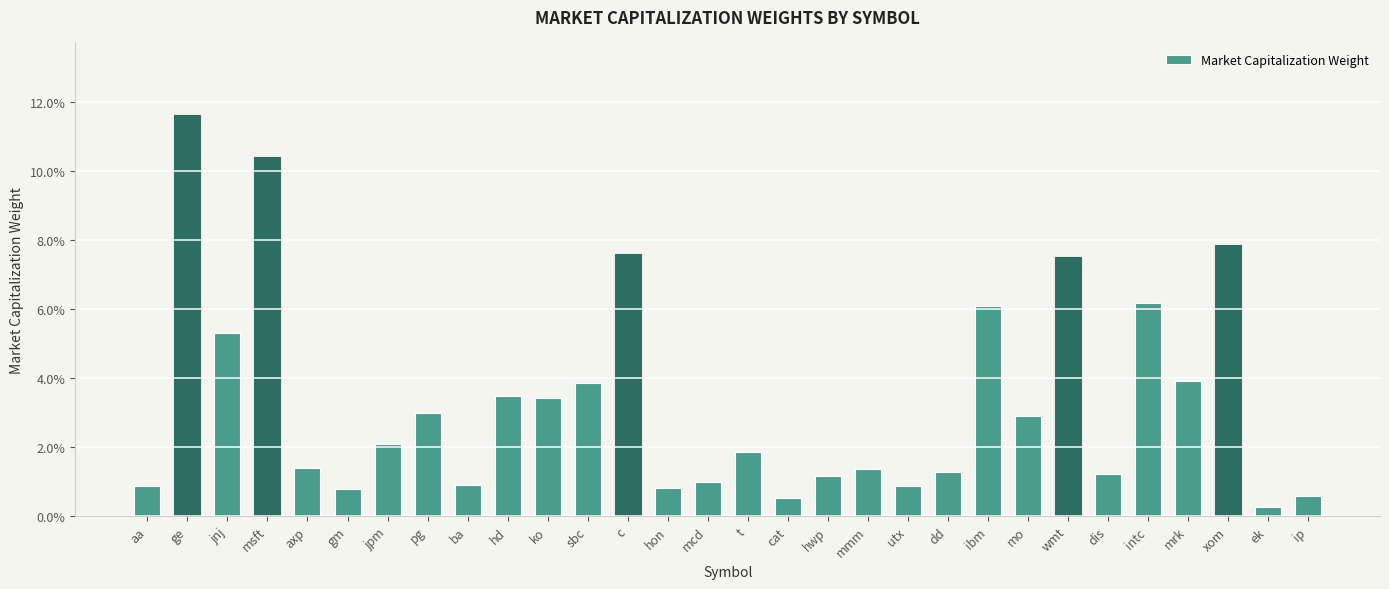

What position from the left is jnj?

3